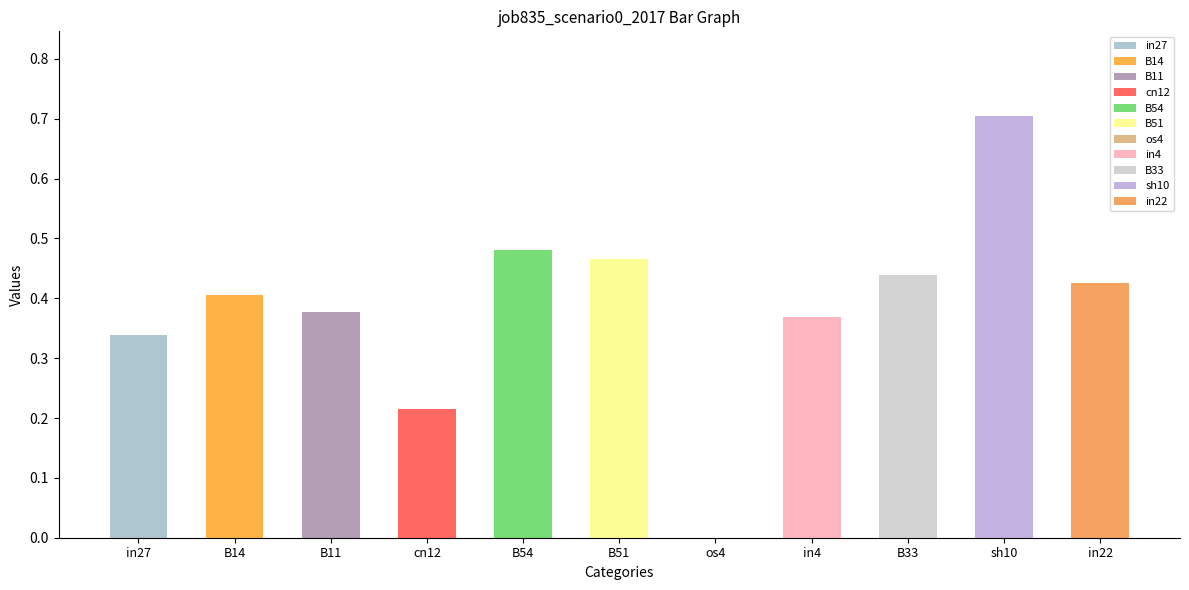

How many positive values are there?

10